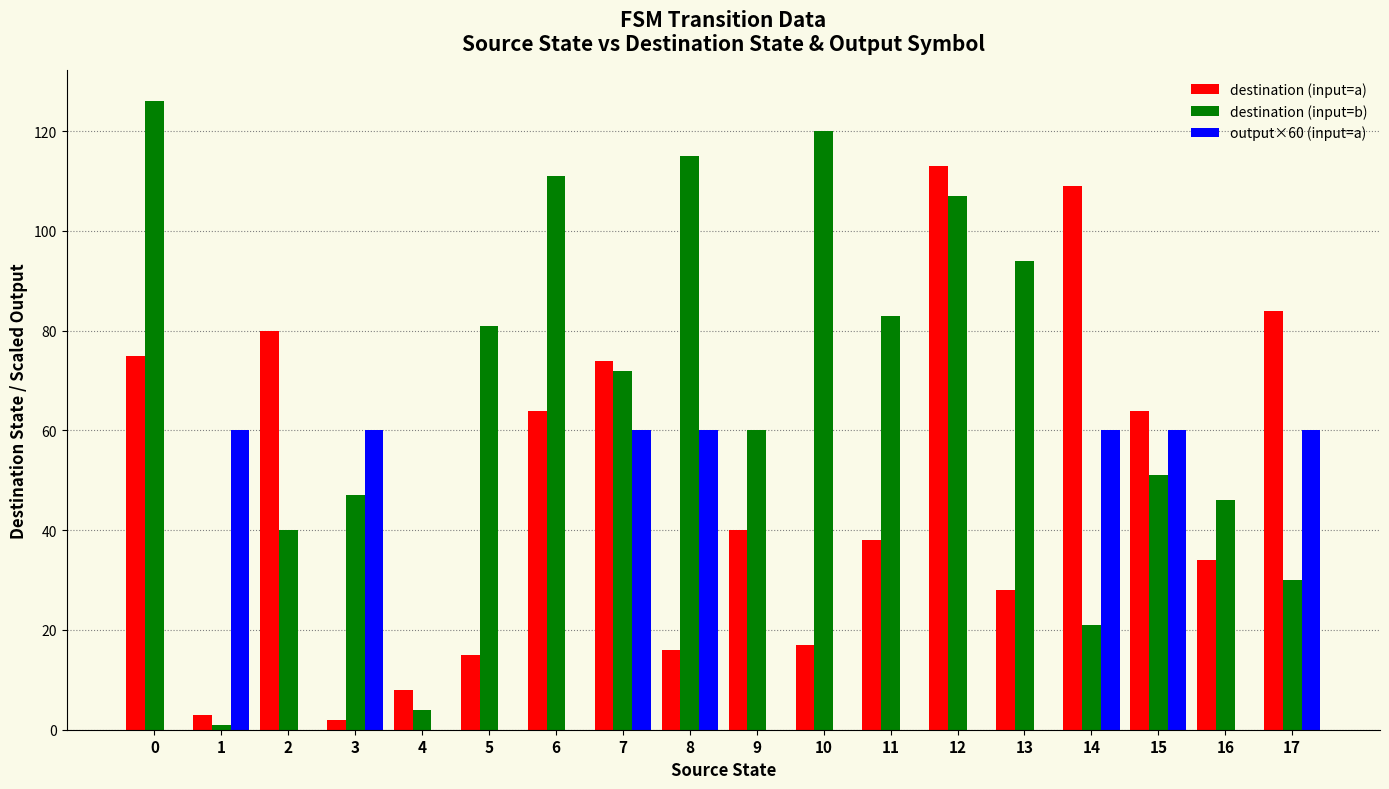

Which series changed the most between 14 and 16?

destination (input=a)